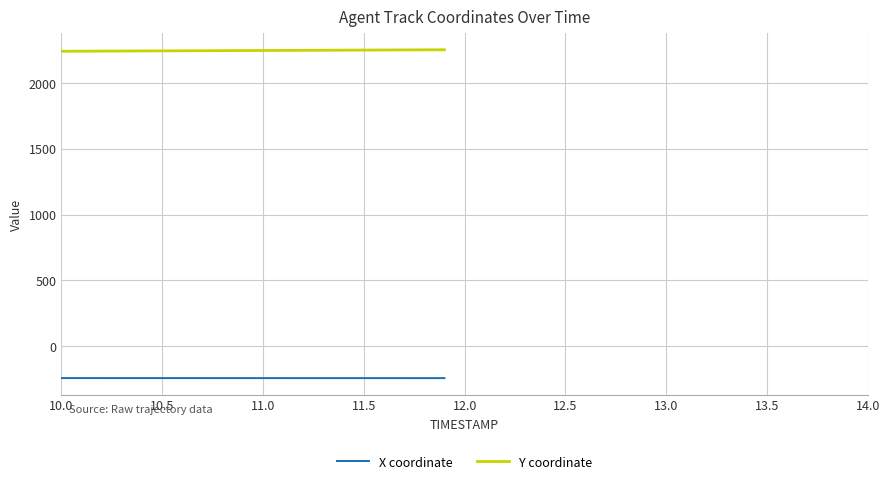

Does the chart display data point markers on the line(s)?

No